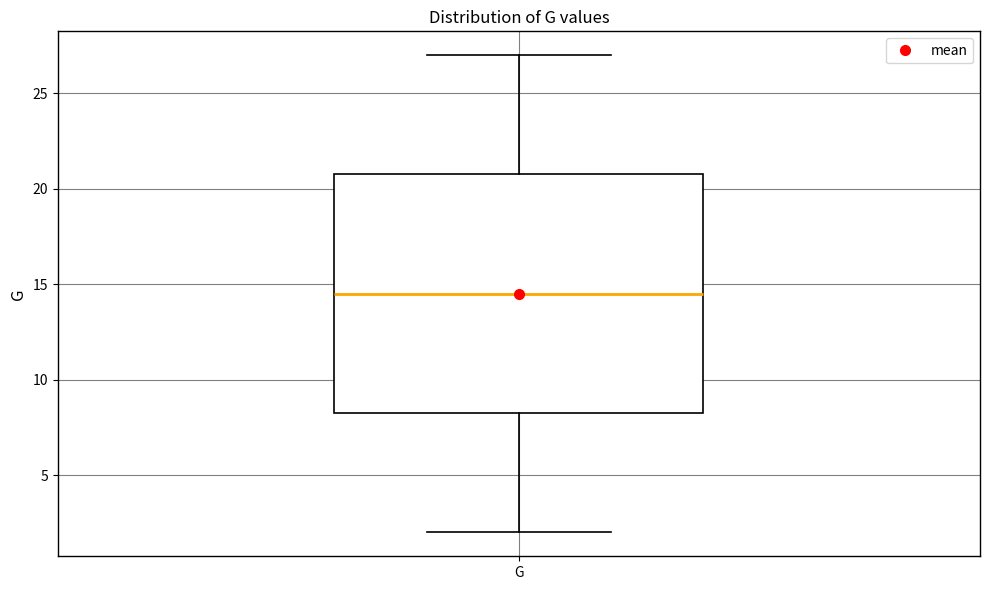

Read this box plot against the y-axis: the position of the median line, the range covered by the box, and the ends of both whiskers. The values are not printed on the chart, so give them approximately, as read against the axis.

median 14.5, box 8.5 to 21.0, whiskers 2.0 to 27.0